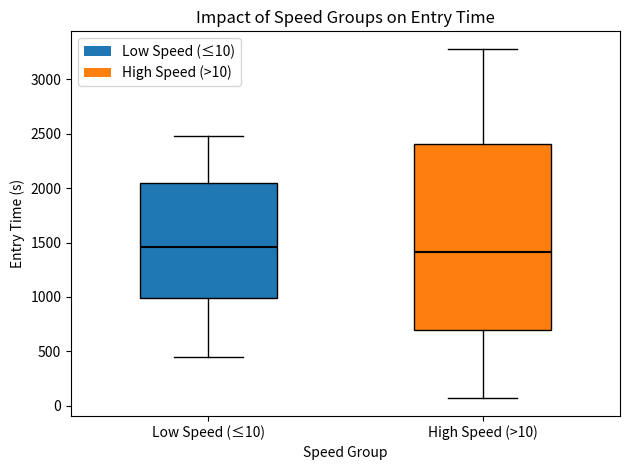

Where is the upper edge of the box for Low Speed (≤10) on the y-axis? The values are not printed on the chart, so give them approximately, as read against the axis.

2050